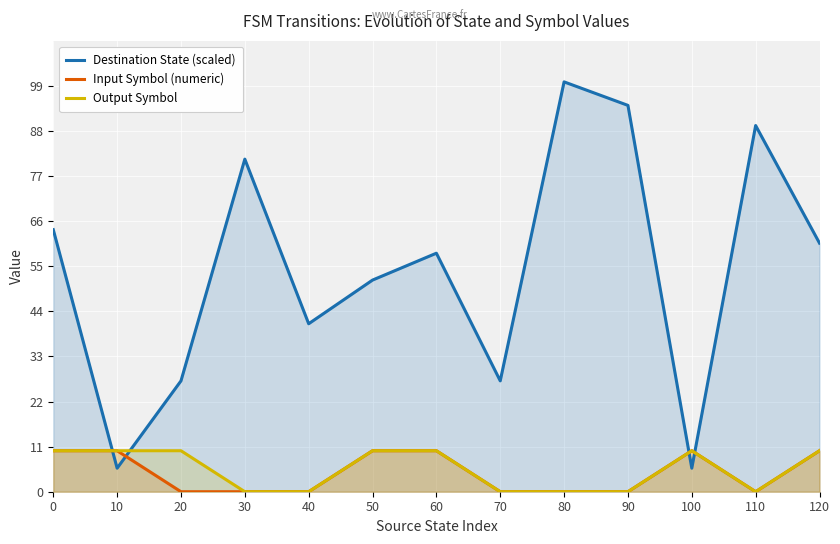

At which category does the chart reach its peak across all series?

80